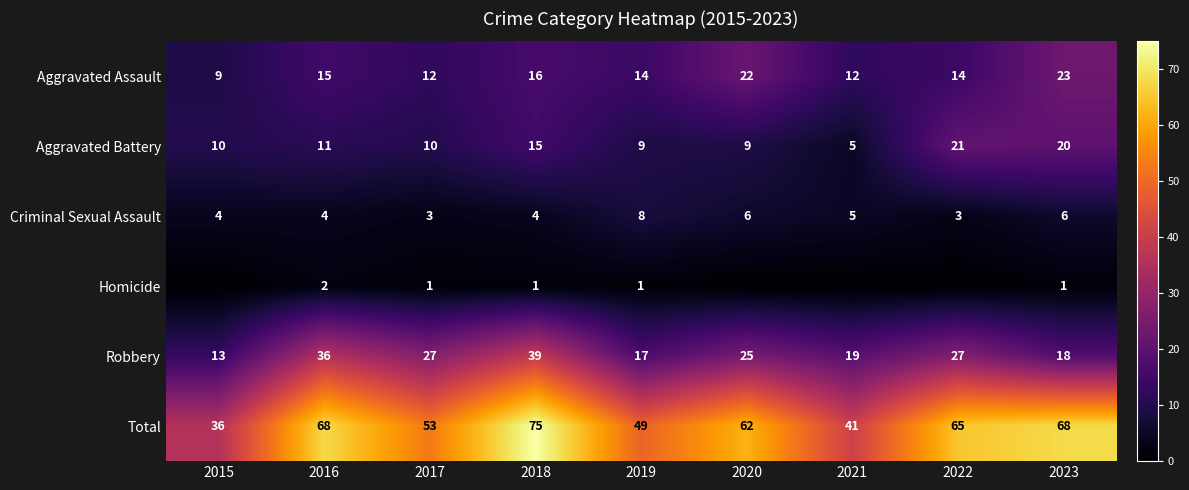

Between 2018 and 2019, which series saw the biggest shift?

Total